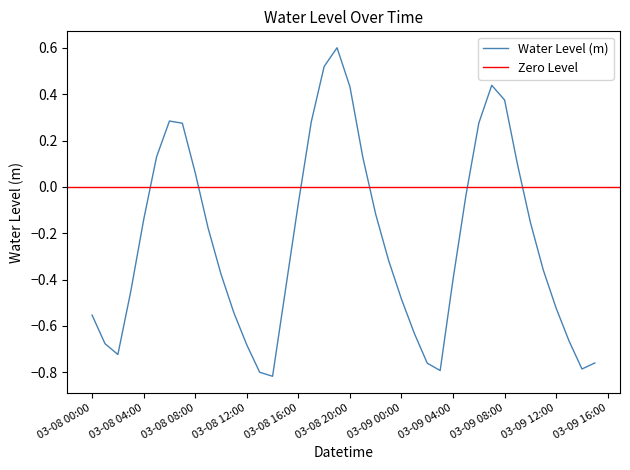

Which category has the lowest value across all series?

2024-03-08 14:00:00